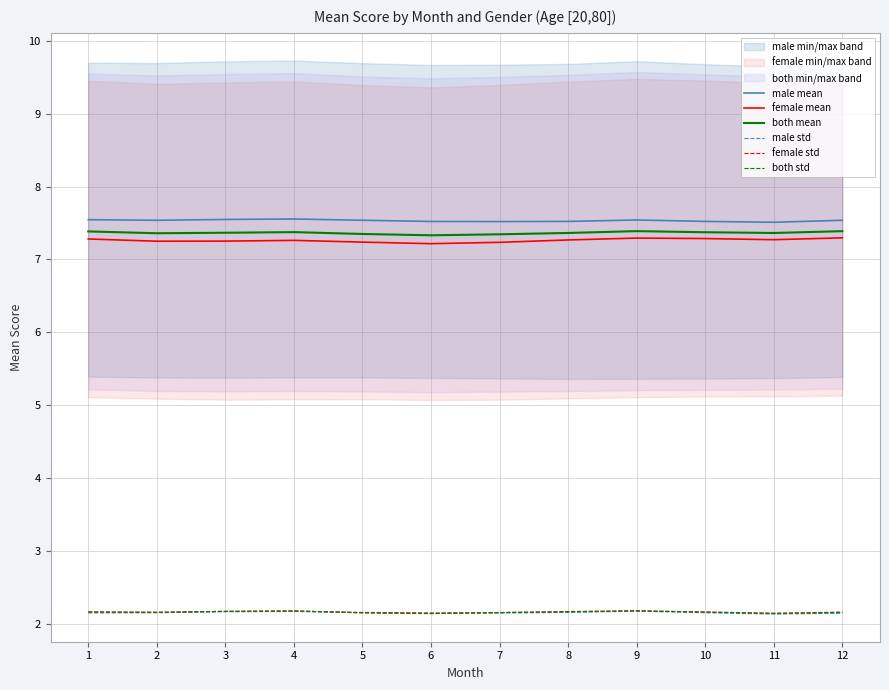

Reading left to right, list all the values displayed in this chart.

male mean: 1=7.5	2=7.5	3=7.5	4=7.6	5=7.5	6=7.5	7=7.5	8=7.5	9=7.5	10=7.5	11=7.5	12=7.5
female mean: 1=7.3	2=7.2	3=7.3	4=7.3	5=7.2	6=7.2	7=7.2	8=7.3	9=7.3	10=7.3	11=7.3	12=7.3
both mean: 1=7.4	2=7.4	3=7.4	4=7.4	5=7.3	6=7.3	7=7.3	8=7.4	9=7.4	10=7.4	11=7.4	12=7.4
male std: 1=2.2	2=2.2	3=2.2	4=2.2	5=2.2	6=2.1	7=2.2	8=2.2	9=2.2	10=2.2	11=2.1	12=2.1
female std: 1=2.2	2=2.2	3=2.2	4=2.2	5=2.2	6=2.1	7=2.2	8=2.2	9=2.2	10=2.2	11=2.1	12=2.2
both std: 1=2.2	2=2.2	3=2.2	4=2.2	5=2.2	6=2.2	7=2.2	8=2.2	9=2.2	10=2.2	11=2.1	12=2.2